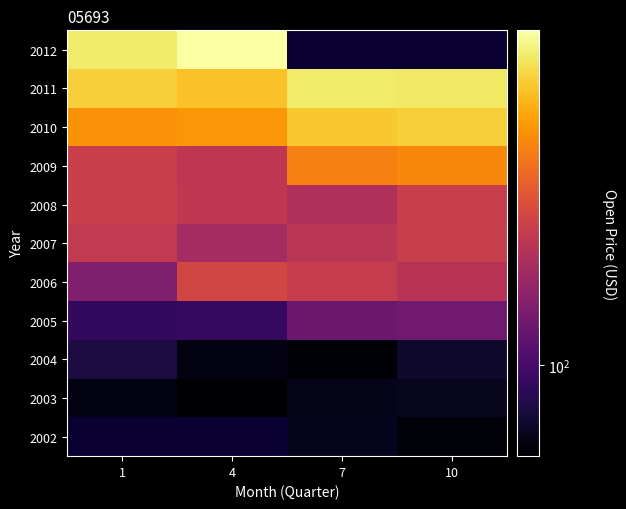

What is the spread (max minus min) of values at 7?

431.0